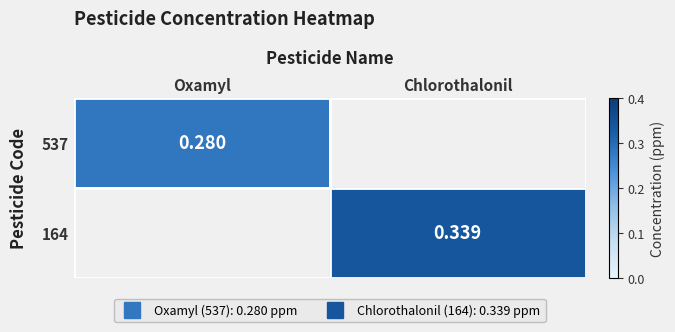

Which series has the largest total across all categories?

164